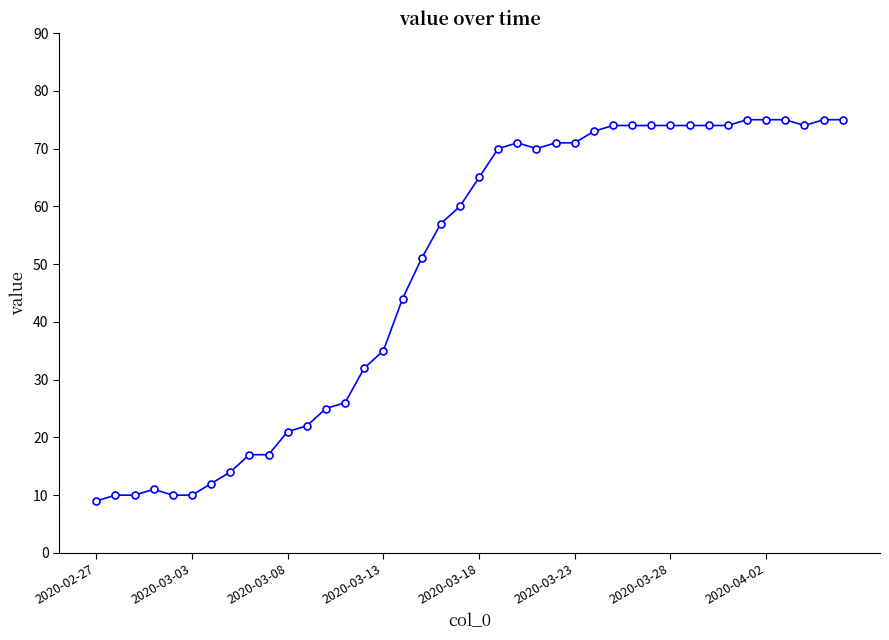

Reading left to right, transcribe all the data shown in this chart.

9	10	10	11	10	10	12	14	17	17	21	22	25	26	32	35	44	51	57	60	65	70	71	70	71	71	73	74	74	74	74	74	74	74	75	75	75	74	75	75